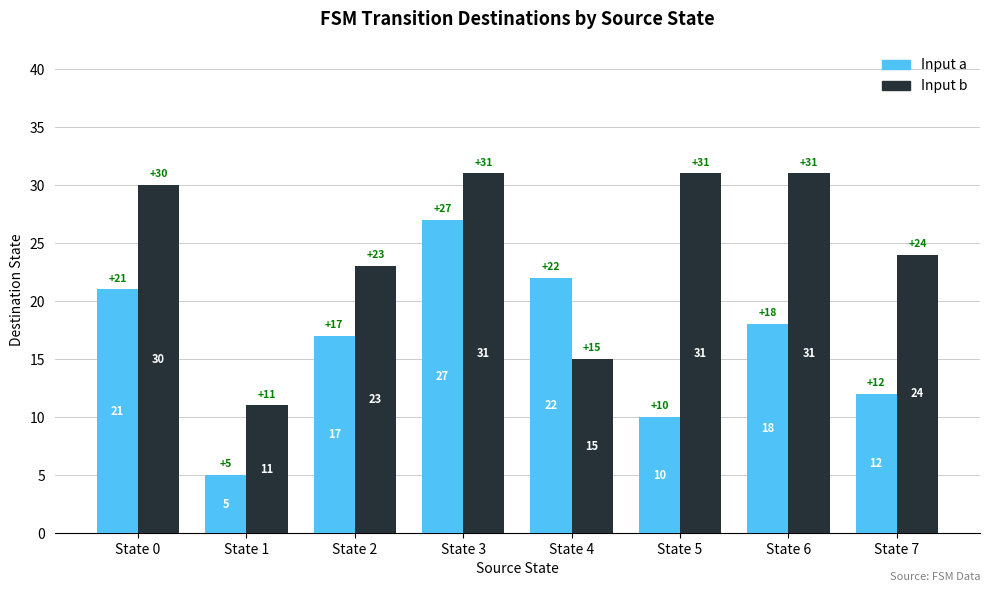

What is the greatest value displayed?

31